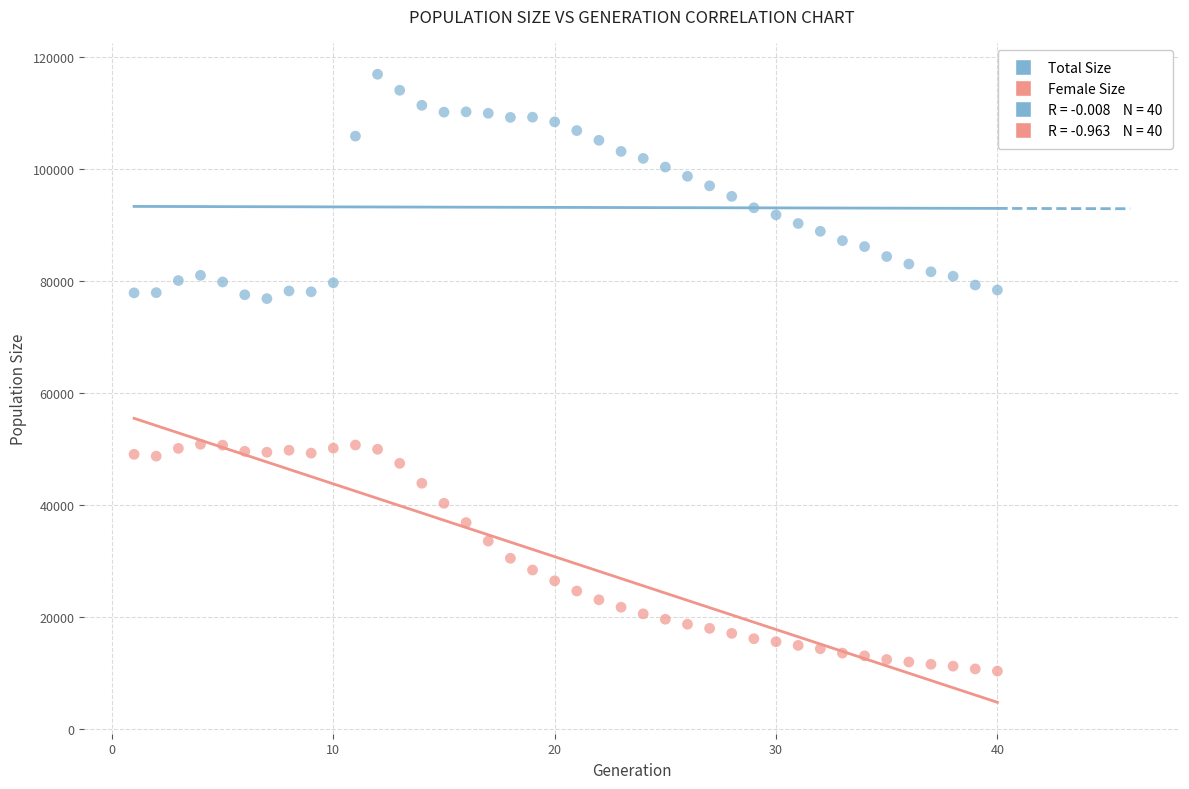

Across all data points, what is the range of Y values (max minus min)?

106577